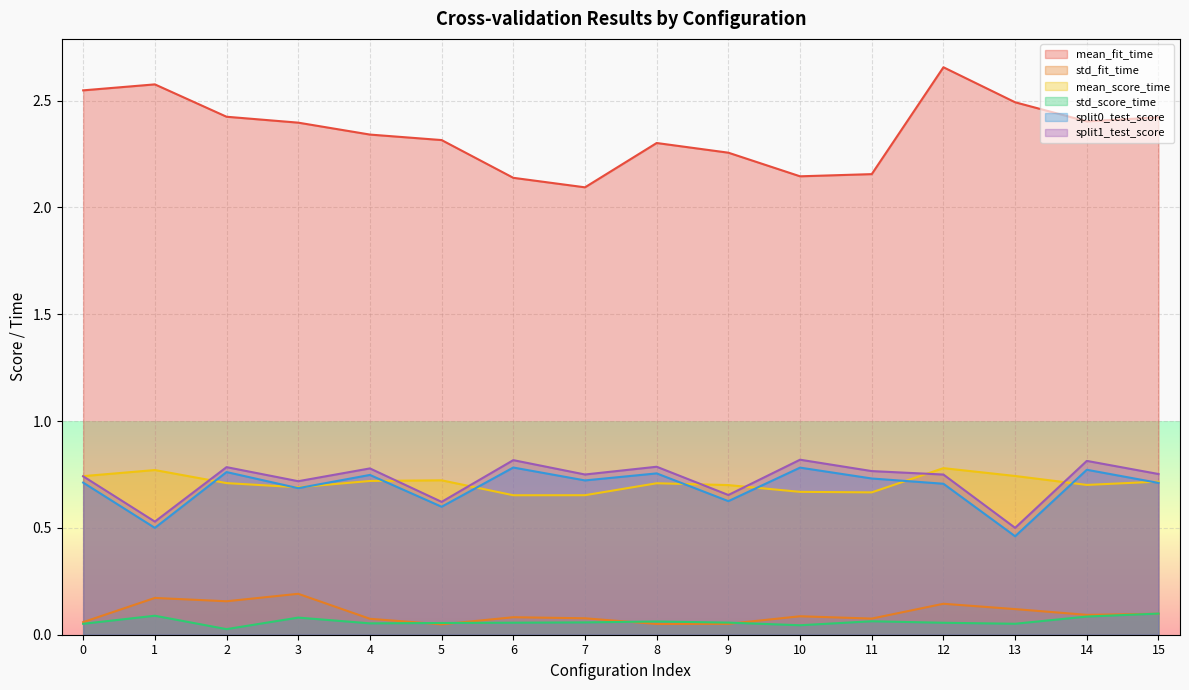

Does the chart display data point markers on the line(s)?

No